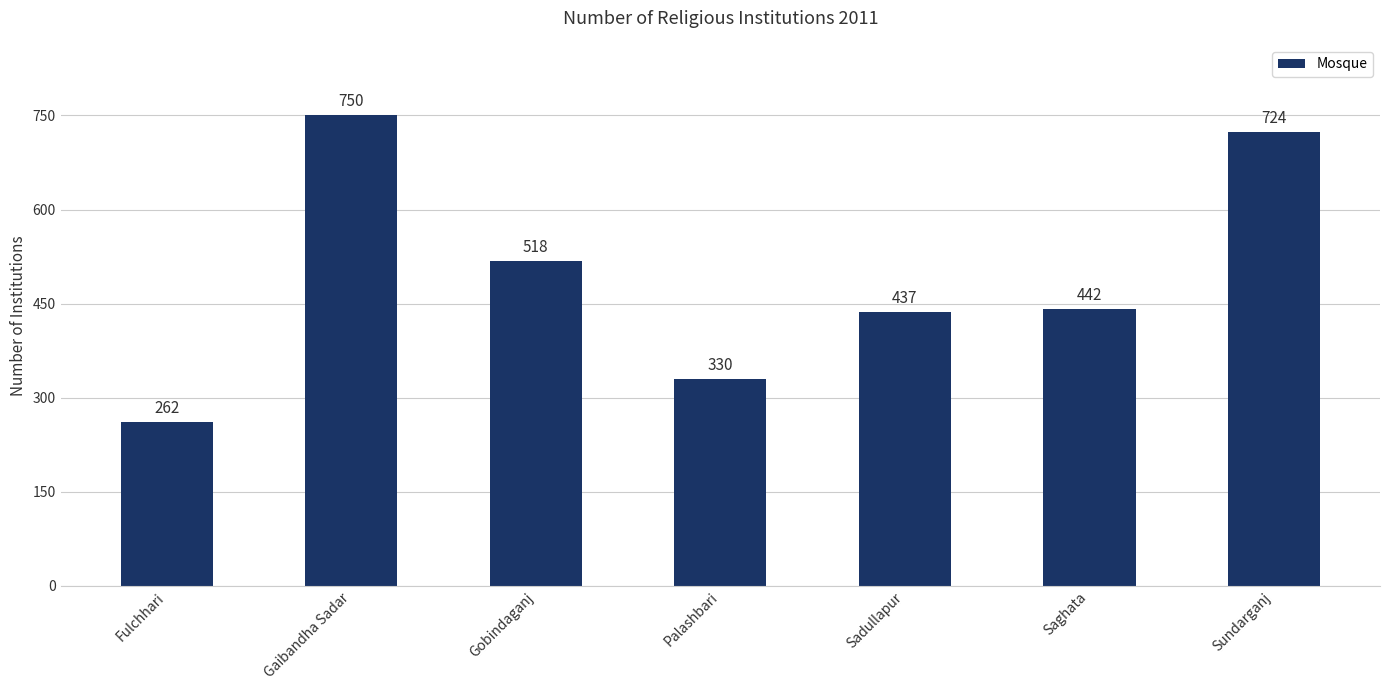

Rank the categories by value from lowest to highest.

Fulchhari, Palashbari, Sadullapur, Saghata, Gobindaganj, Sundarganj, Gaibandha Sadar